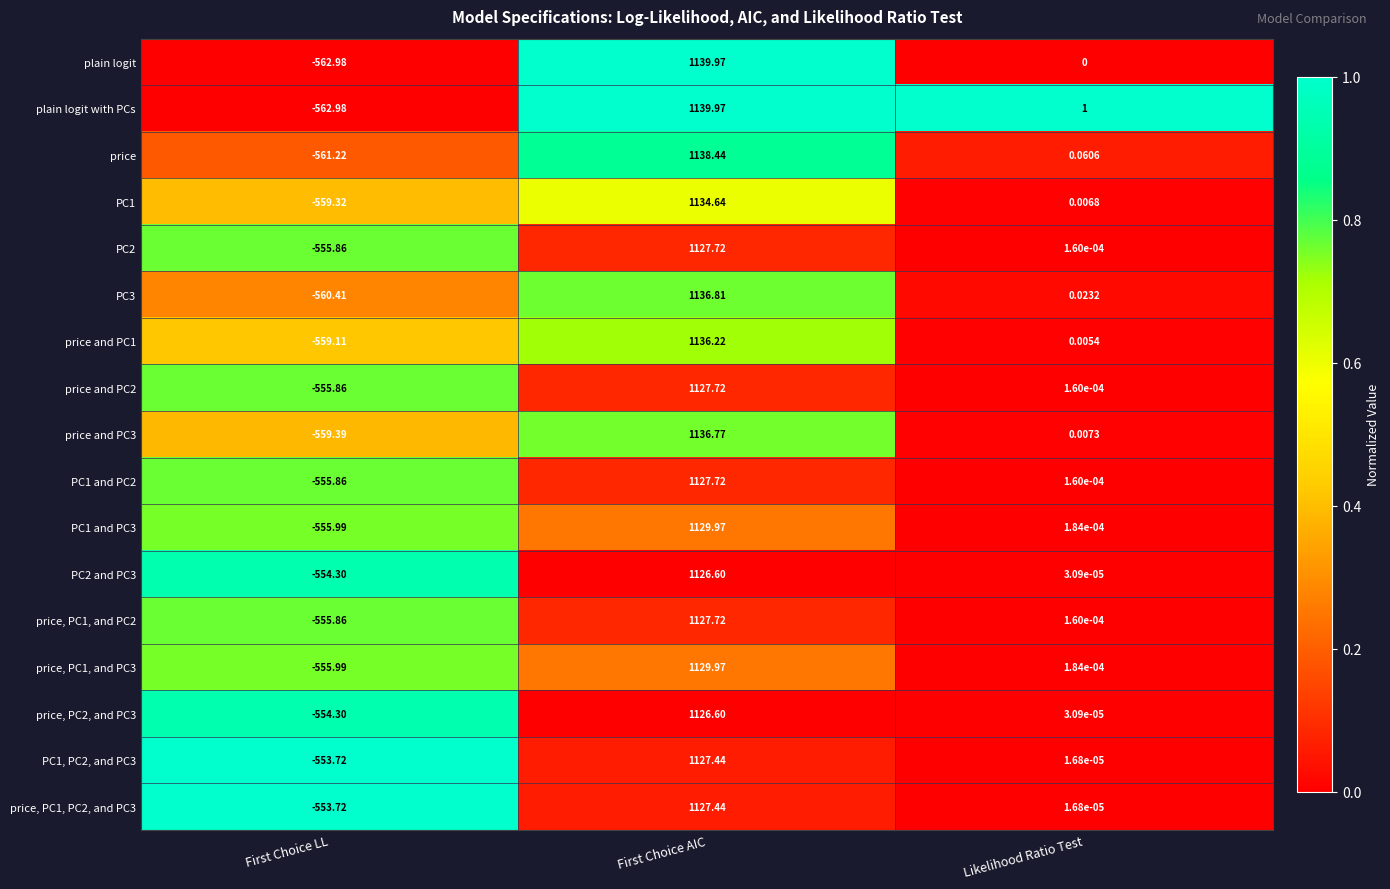

Which category has the highest value across all series?

First Choice AIC